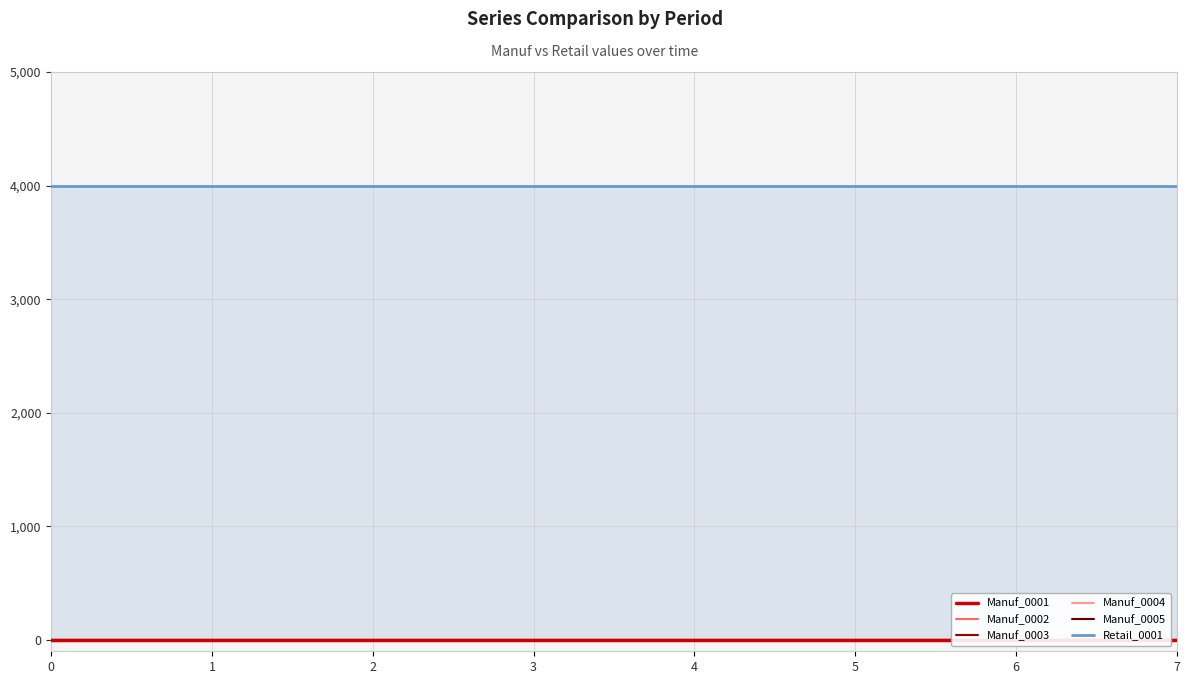

What are all the series names shown in the legend?

Manuf_0001, Manuf_0002, Manuf_0003, Manuf_0004, Manuf_0005, Retail_0001